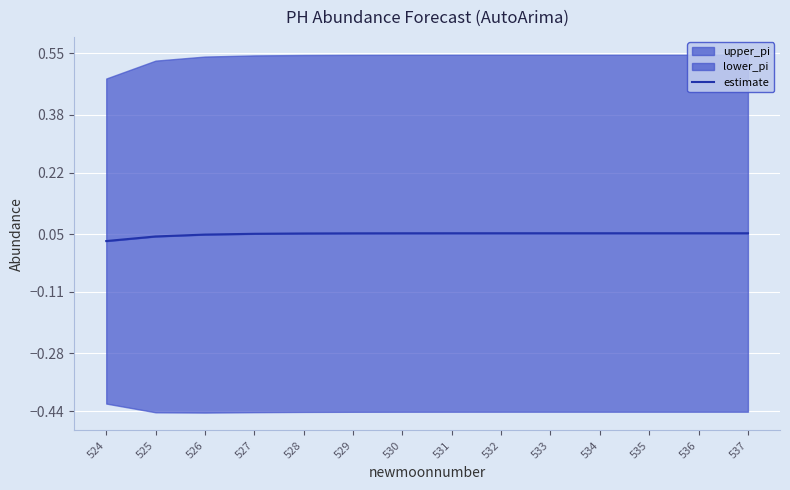

Count the values in the range 0 to 1.

14